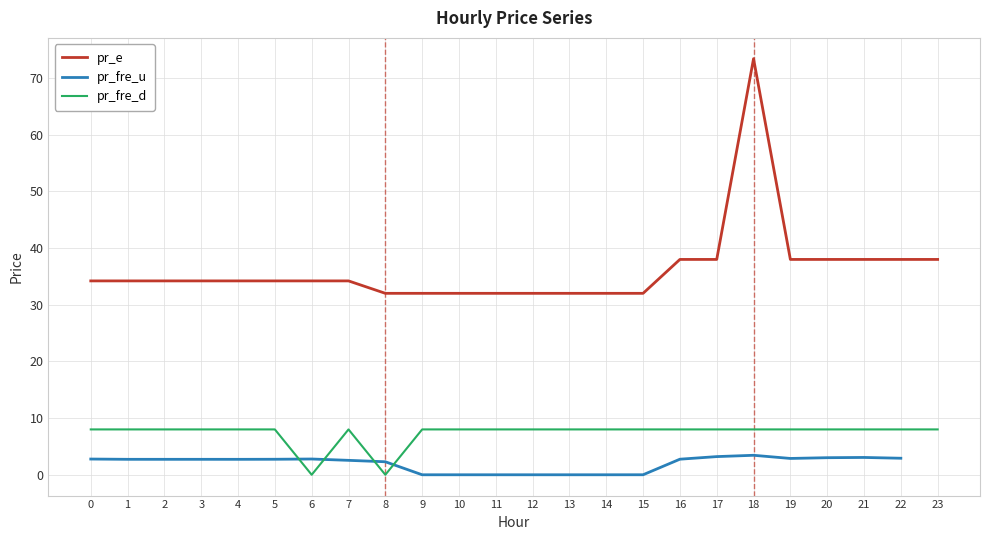

At which label does pr_e reach its minimum?

8